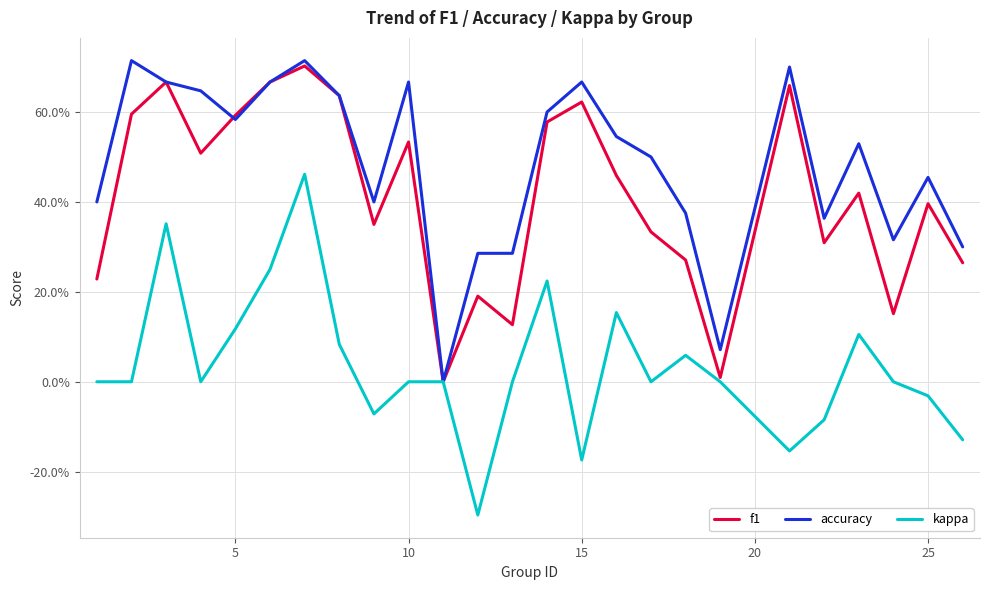

What is the difference between the maximum and second lowest values in the kappa series?

0.6